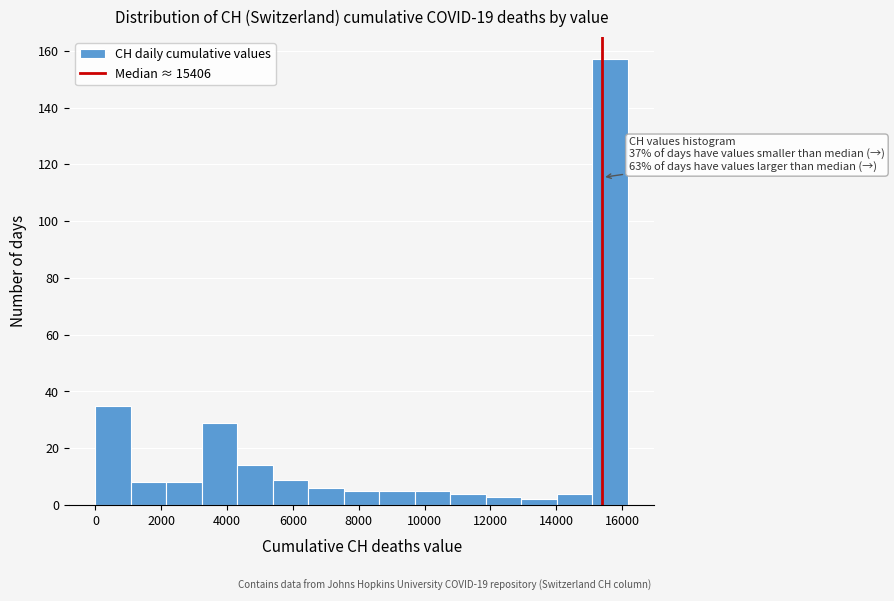

Over which range of the x-axis is the bar tallest?

15000 to 16200